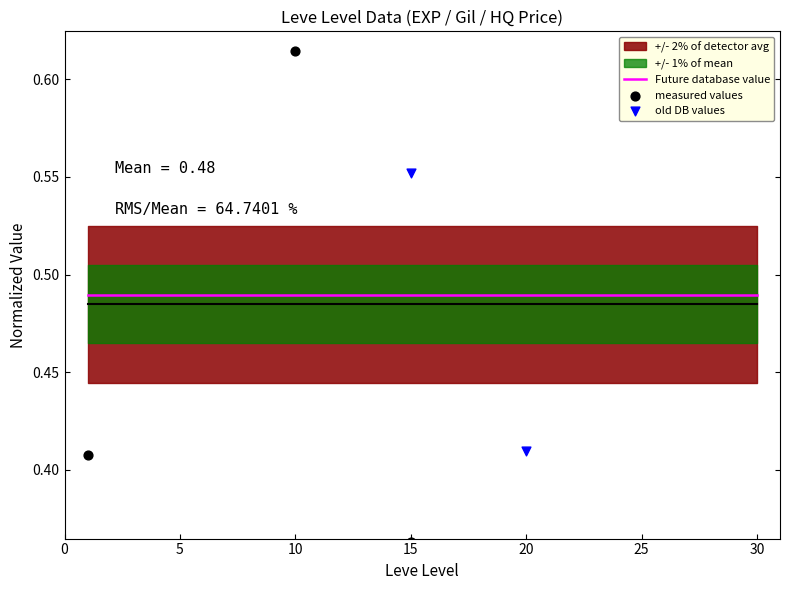

Which series has the widest spread of Y values?

measured values